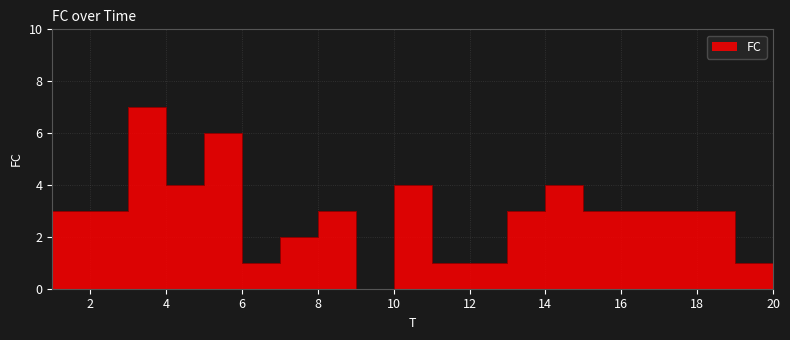

At which label is the value closest to 4?

5